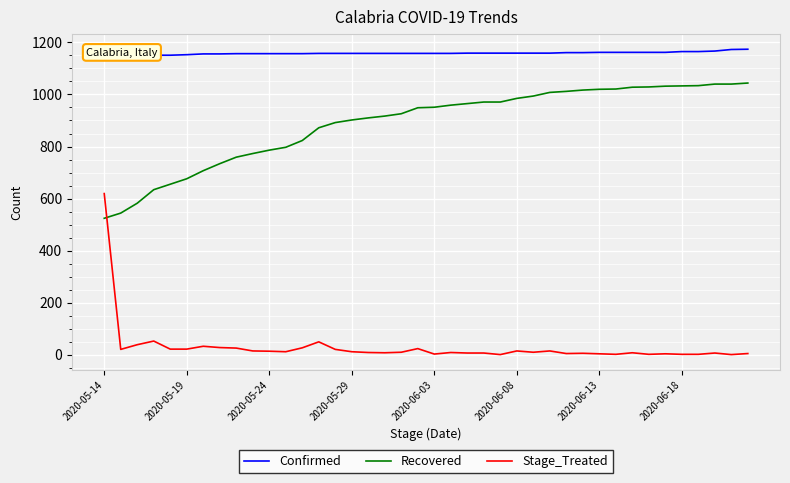

List the series in order of their overall mean, lowest first.

Stage_Treated, Recovered, Confirmed